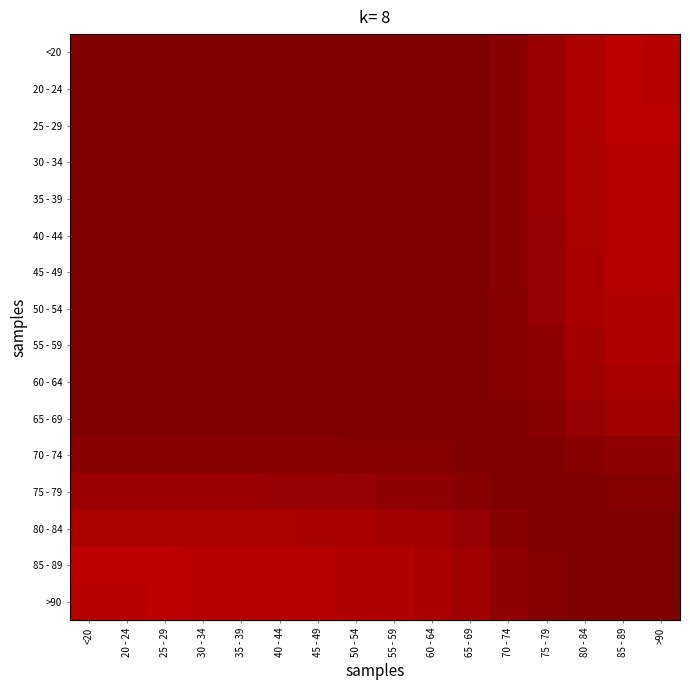

Reading left to right, what are all the values shown in this chart?

<20: <20=1.0	20 - 24=1.0	25 - 29=1.0	30 - 34=1.0	35 - 39=1.0	40 - 44=1.0	45 - 49=1.0	50 - 54=1.0	55 - 59=1.0	60 - 64=1.0	65 - 69=1.0	70 - 74=1.0	75 - 79=1.0	80 - 84=1.0	85 - 89=0.9	>90=0.9
20 - 24: <20=1.0	20 - 24=1.0	25 - 29=1.0	30 - 34=1.0	35 - 39=1.0	40 - 44=1.0	45 - 49=1.0	50 - 54=1.0	55 - 59=1.0	60 - 64=1.0	65 - 69=1.0	70 - 74=1.0	75 - 79=1.0	80 - 84=1.0	85 - 89=0.9	>90=0.9
25 - 29: <20=1.0	20 - 24=1.0	25 - 29=1.0	30 - 34=1.0	35 - 39=1.0	40 - 44=1.0	45 - 49=1.0	50 - 54=1.0	55 - 59=1.0	60 - 64=1.0	65 - 69=1.0	70 - 74=1.0	75 - 79=1.0	80 - 84=1.0	85 - 89=0.9	>90=0.9
30 - 34: <20=1.0	20 - 24=1.0	25 - 29=1.0	30 - 34=1.0	35 - 39=1.0	40 - 44=1.0	45 - 49=1.0	50 - 54=1.0	55 - 59=1.0	60 - 64=1.0	65 - 69=1.0	70 - 74=1.0	75 - 79=1.0	80 - 84=1.0	85 - 89=0.9	>90=1.0
35 - 39: <20=1.0	20 - 24=1.0	25 - 29=1.0	30 - 34=1.0	35 - 39=1.0	40 - 44=1.0	45 - 49=1.0	50 - 54=1.0	55 - 59=1.0	60 - 64=1.0	65 - 69=1.0	70 - 74=1.0	75 - 79=1.0	80 - 84=1.0	85 - 89=0.9	>90=1.0
40 - 44: <20=1.0	20 - 24=1.0	25 - 29=1.0	30 - 34=1.0	35 - 39=1.0	40 - 44=1.0	45 - 49=1.0	50 - 54=1.0	55 - 59=1.0	60 - 64=1.0	65 - 69=1.0	70 - 74=1.0	75 - 79=1.0	80 - 84=1.0	85 - 89=0.9	>90=1.0
45 - 49: <20=1.0	20 - 24=1.0	25 - 29=1.0	30 - 34=1.0	35 - 39=1.0	40 - 44=1.0	45 - 49=1.0	50 - 54=1.0	55 - 59=1.0	60 - 64=1.0	65 - 69=1.0	70 - 74=1.0	75 - 79=1.0	80 - 84=1.0	85 - 89=1.0	>90=1.0
50 - 54: <20=1.0	20 - 24=1.0	25 - 29=1.0	30 - 34=1.0	35 - 39=1.0	40 - 44=1.0	45 - 49=1.0	50 - 54=1.0	55 - 59=1.0	60 - 64=1.0	65 - 69=1.0	70 - 74=1.0	75 - 79=1.0	80 - 84=1.0	85 - 89=1.0	>90=1.0
55 - 59: <20=1.0	20 - 24=1.0	25 - 29=1.0	30 - 34=1.0	35 - 39=1.0	40 - 44=1.0	45 - 49=1.0	50 - 54=1.0	55 - 59=1.0	60 - 64=1.0	65 - 69=1.0	70 - 74=1.0	75 - 79=1.0	80 - 84=1.0	85 - 89=1.0	>90=1.0
60 - 64: <20=1.0	20 - 24=1.0	25 - 29=1.0	30 - 34=1.0	35 - 39=1.0	40 - 44=1.0	45 - 49=1.0	50 - 54=1.0	55 - 59=1.0	60 - 64=1.0	65 - 69=1.0	70 - 74=1.0	75 - 79=1.0	80 - 84=1.0	85 - 89=1.0	>90=1.0
65 - 69: <20=1.0	20 - 24=1.0	25 - 29=1.0	30 - 34=1.0	35 - 39=1.0	40 - 44=1.0	45 - 49=1.0	50 - 54=1.0	55 - 59=1.0	60 - 64=1.0	65 - 69=1.0	70 - 74=1.0	75 - 79=1.0	80 - 84=1.0	85 - 89=1.0	>90=1.0
70 - 74: <20=1.0	20 - 24=1.0	25 - 29=1.0	30 - 34=1.0	35 - 39=1.0	40 - 44=1.0	45 - 49=1.0	50 - 54=1.0	55 - 59=1.0	60 - 64=1.0	65 - 69=1.0	70 - 74=1.0	75 - 79=1.0	80 - 84=1.0	85 - 89=1.0	>90=1.0
75 - 79: <20=1.0	20 - 24=1.0	25 - 29=1.0	30 - 34=1.0	35 - 39=1.0	40 - 44=1.0	45 - 49=1.0	50 - 54=1.0	55 - 59=1.0	60 - 64=1.0	65 - 69=1.0	70 - 74=1.0	75 - 79=1.0	80 - 84=1.0	85 - 89=1.0	>90=1.0
80 - 84: <20=1.0	20 - 24=1.0	25 - 29=1.0	30 - 34=1.0	35 - 39=1.0	40 - 44=1.0	45 - 49=1.0	50 - 54=1.0	55 - 59=1.0	60 - 64=1.0	65 - 69=1.0	70 - 74=1.0	75 - 79=1.0	80 - 84=1.0	85 - 89=1.0	>90=1.0
85 - 89: <20=0.9	20 - 24=0.9	25 - 29=0.9	30 - 34=0.9	35 - 39=0.9	40 - 44=0.9	45 - 49=1.0	50 - 54=1.0	55 - 59=1.0	60 - 64=1.0	65 - 69=1.0	70 - 74=1.0	75 - 79=1.0	80 - 84=1.0	85 - 89=1.0	>90=1.0
>90: <20=0.9	20 - 24=0.9	25 - 29=0.9	30 - 34=1.0	35 - 39=1.0	40 - 44=1.0	45 - 49=1.0	50 - 54=1.0	55 - 59=1.0	60 - 64=1.0	65 - 69=1.0	70 - 74=1.0	75 - 79=1.0	80 - 84=1.0	85 - 89=1.0	>90=1.0